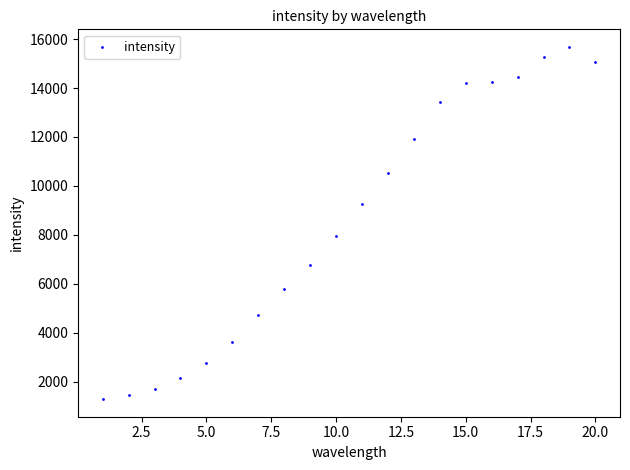

What is the range of Y values (max minus min)?

14384